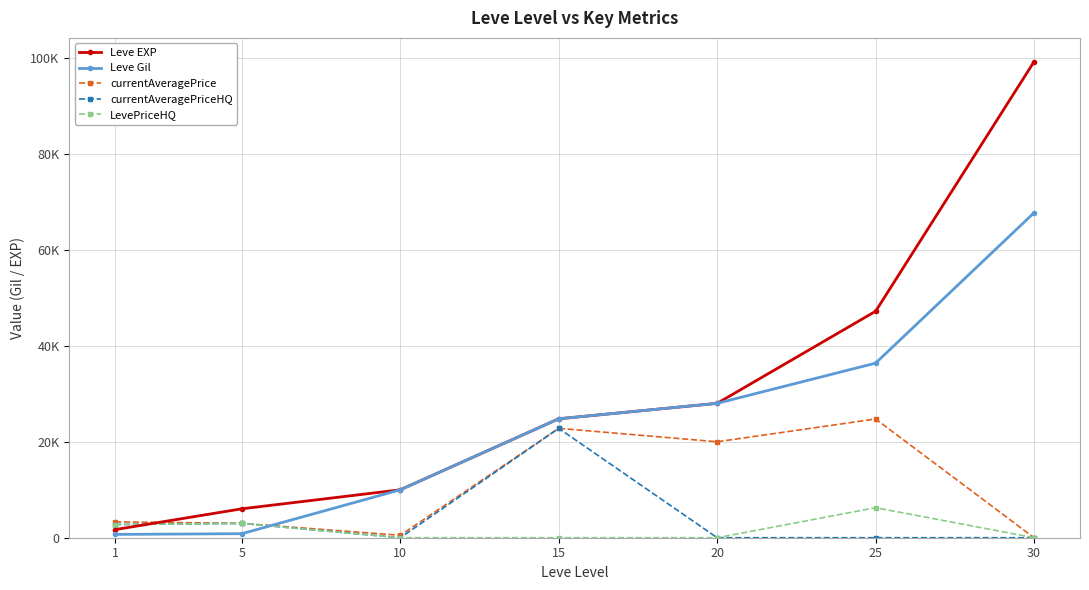

Is this an area chart (filled region under the line)?

No